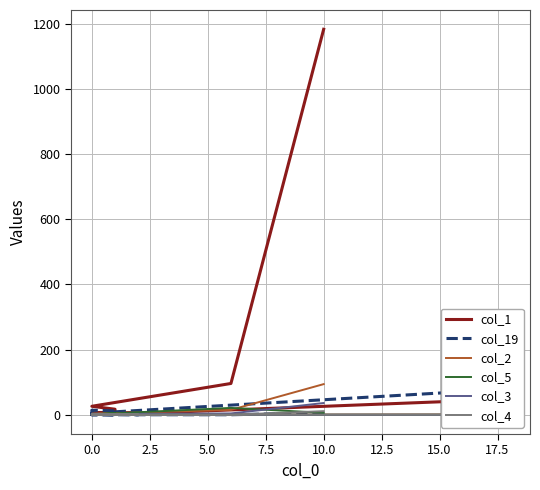

How many intersections are there between col_4 and col_5?

2